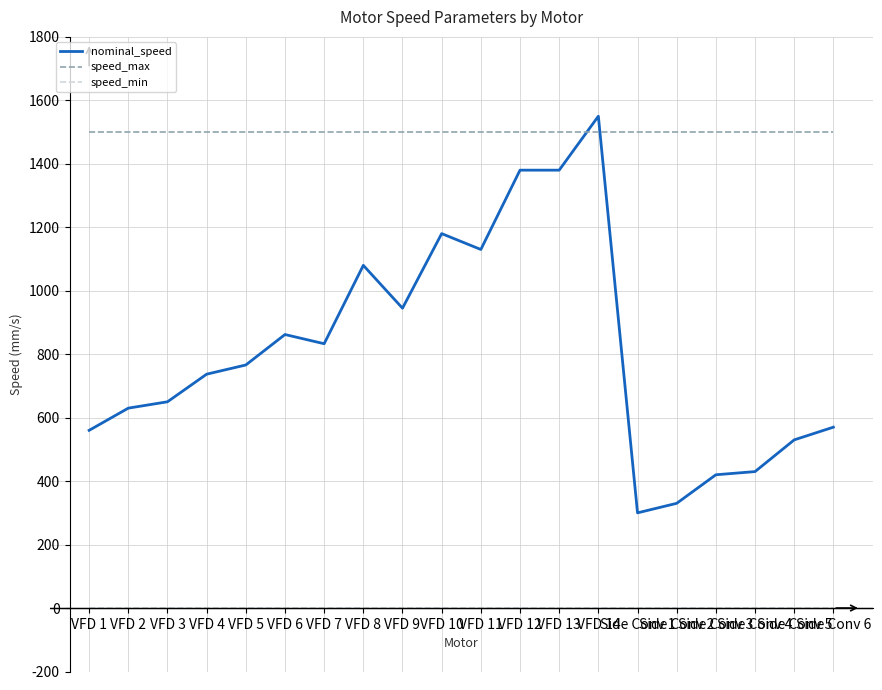

List the series in order of their overall mean, lowest first.

speed_min, nominal_speed, speed_max